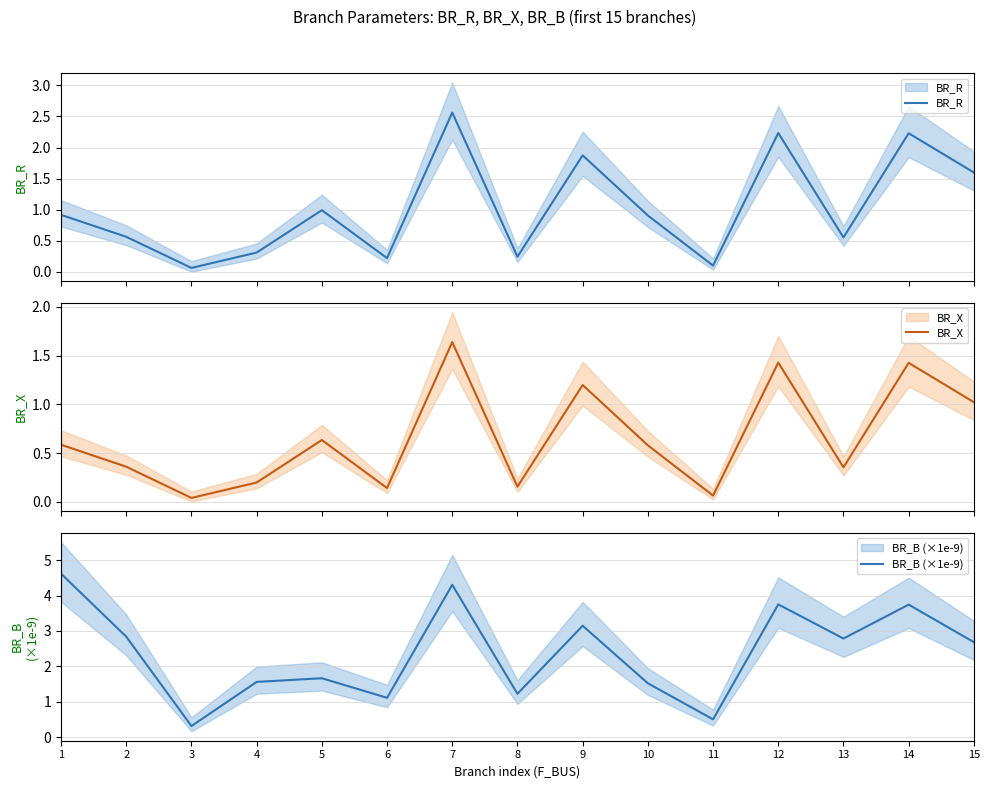

List the series in order of their overall mean, lowest first.

BR_X, BR_R, BR_B (×1e-9)